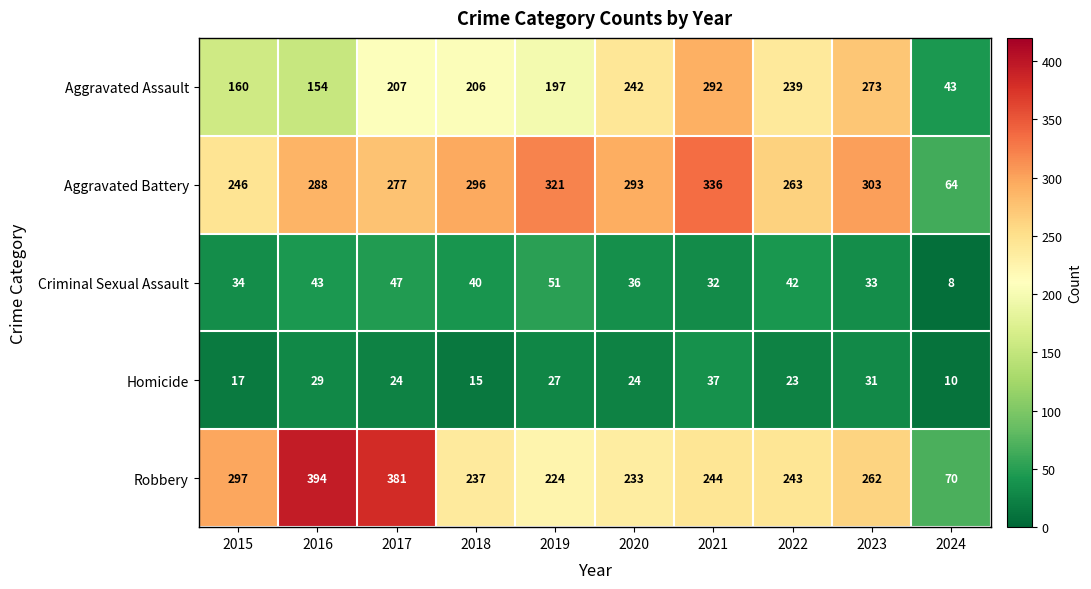

What is the difference between the Aggravated Battery values at 2020 and 2024?

229